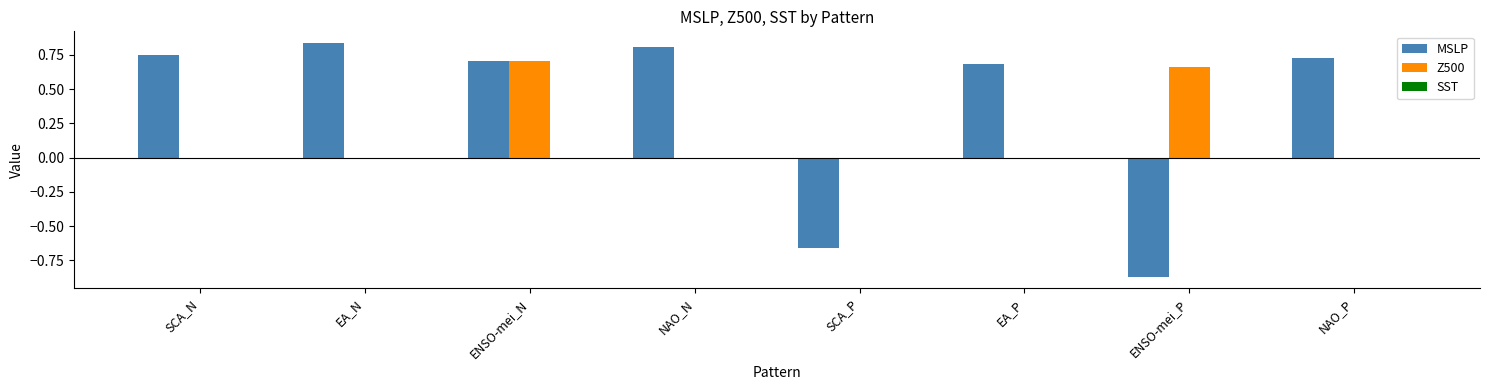

At which category is the sum across all series the highest?

ENSO-mei_N